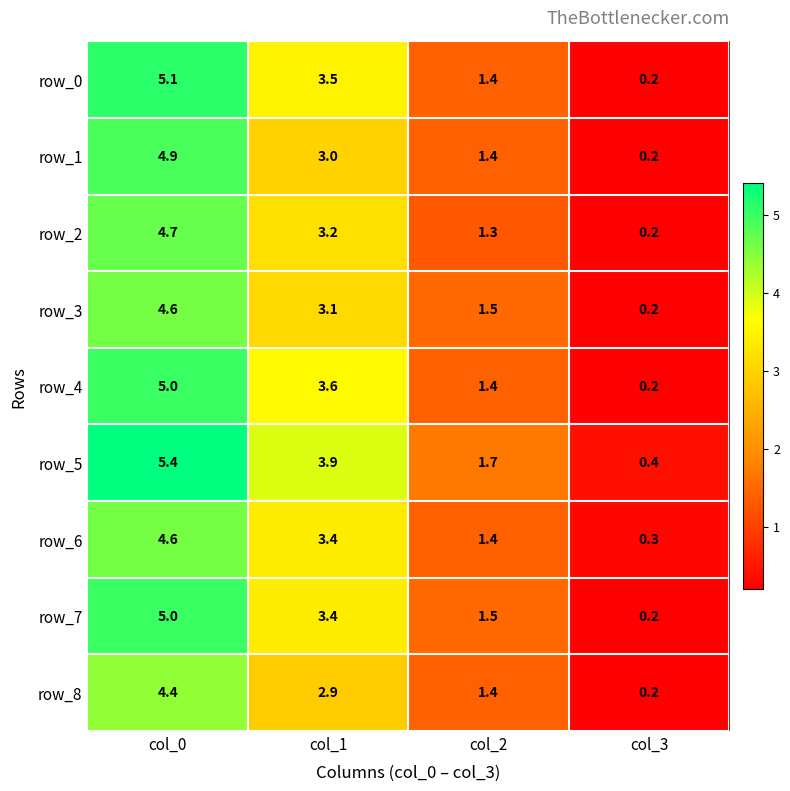

Reading left to right, list all the values displayed in this chart.

row_0: col_0=5.1	col_1=3.5	col_2=1.4	col_3=0.2
row_1: col_0=4.9	col_1=3.0	col_2=1.4	col_3=0.2
row_2: col_0=4.7	col_1=3.2	col_2=1.3	col_3=0.2
row_3: col_0=4.6	col_1=3.1	col_2=1.5	col_3=0.2
row_4: col_0=5.0	col_1=3.6	col_2=1.4	col_3=0.2
row_5: col_0=5.4	col_1=3.9	col_2=1.7	col_3=0.4
row_6: col_0=4.6	col_1=3.4	col_2=1.4	col_3=0.3
row_7: col_0=5.0	col_1=3.4	col_2=1.5	col_3=0.2
row_8: col_0=4.4	col_1=2.9	col_2=1.4	col_3=0.2